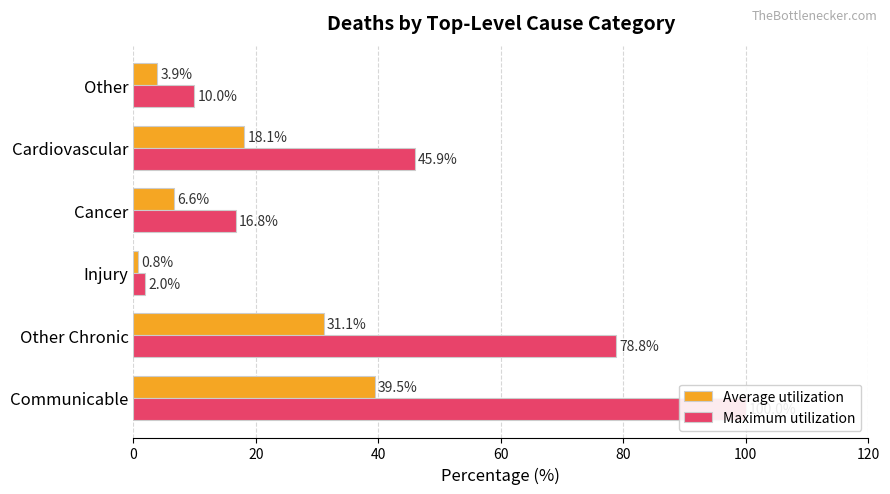

How many values in the Average utilization series exceed 18?

3